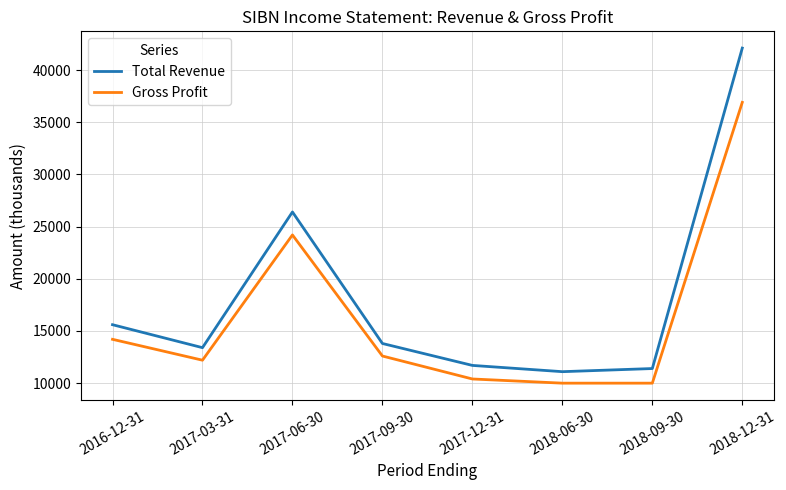

At which label is Gross Profit closest to 23450?

2017-06-30